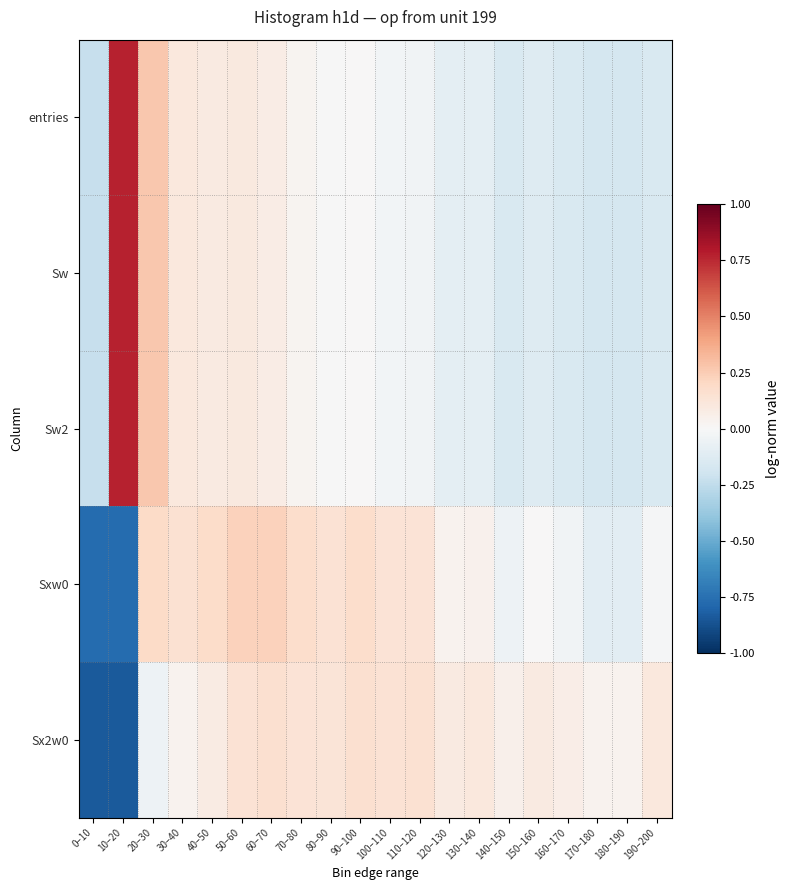

What is the maximum value shown in the chart?

0.8